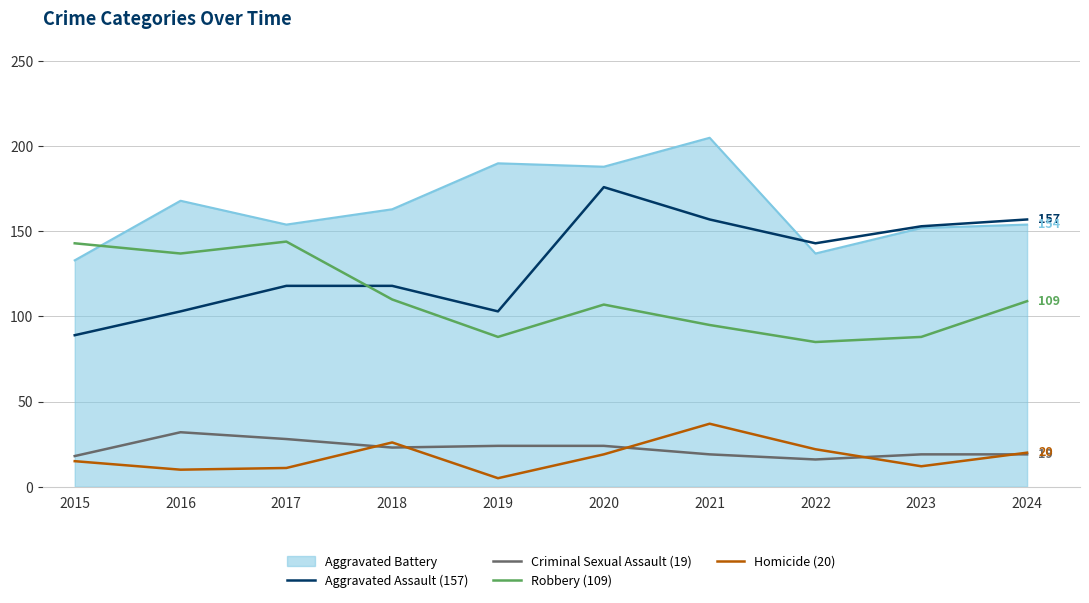

Which series changed the most between 2021 and 2023?

Aggravated Battery